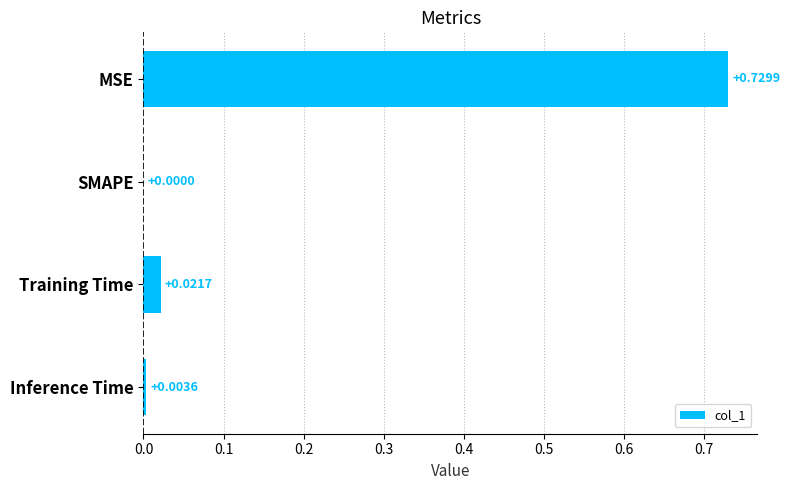

Which category has the highest value across all series?

MSE